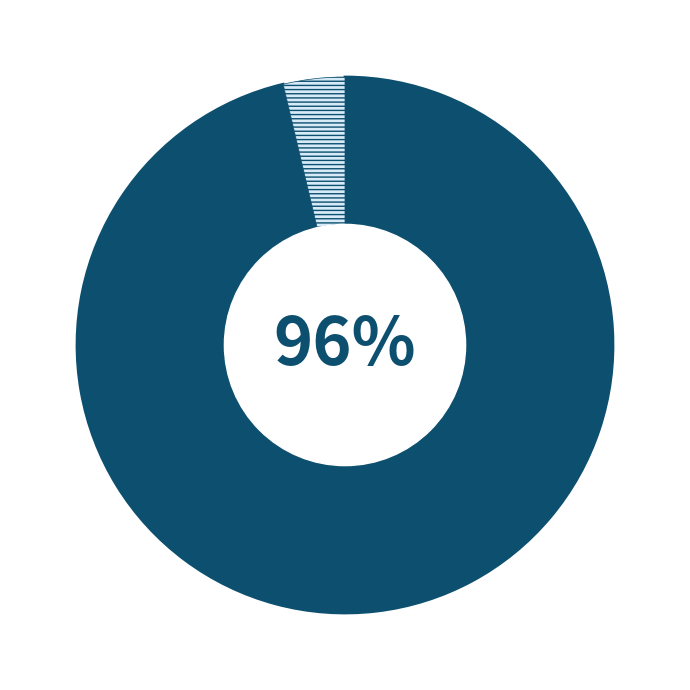

Does any single category account for the majority?

Yes